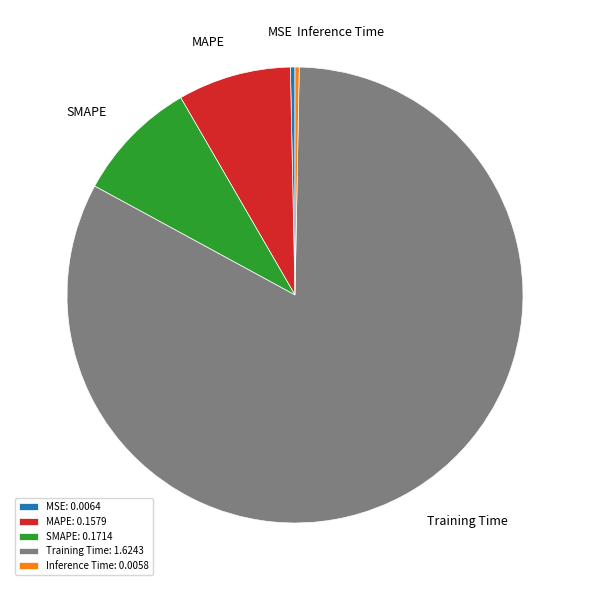

True or false: MAPE: 0.1579 accounts for 8% of the total.

True